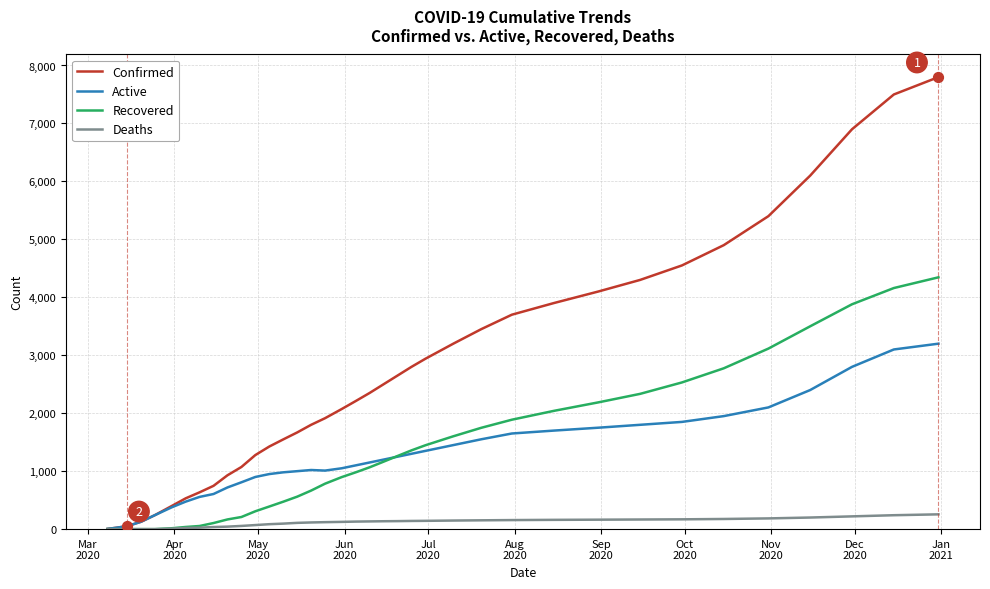

Which series has the widest spread of values?

Confirmed